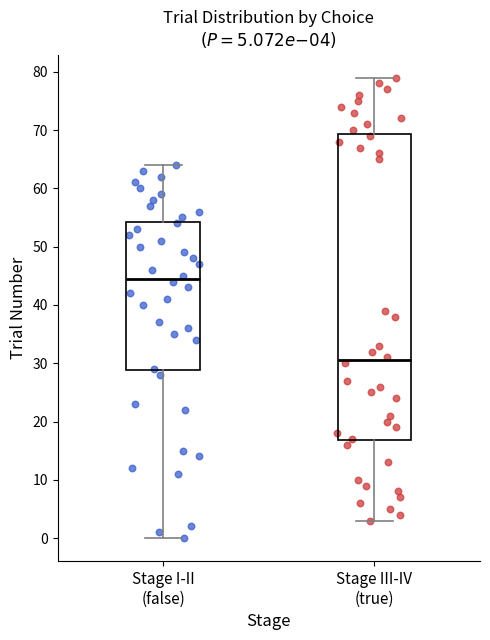

Comparing the boxes themselves (not the whiskers), which one is the tallest?

Stage III-IV (true)